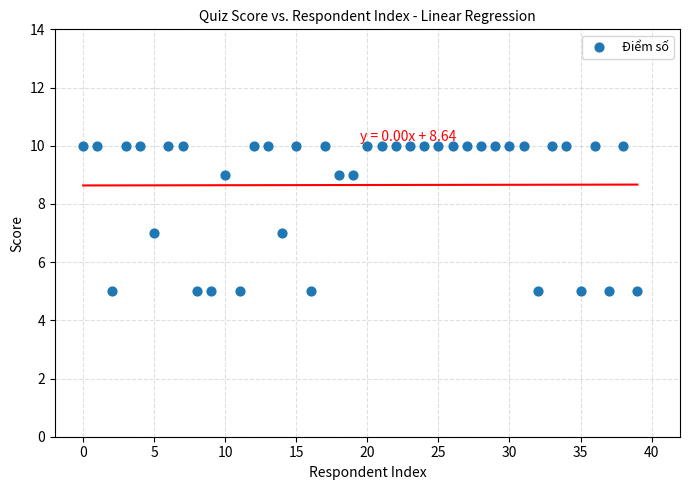

What is the range of Y values (max minus min)?

5